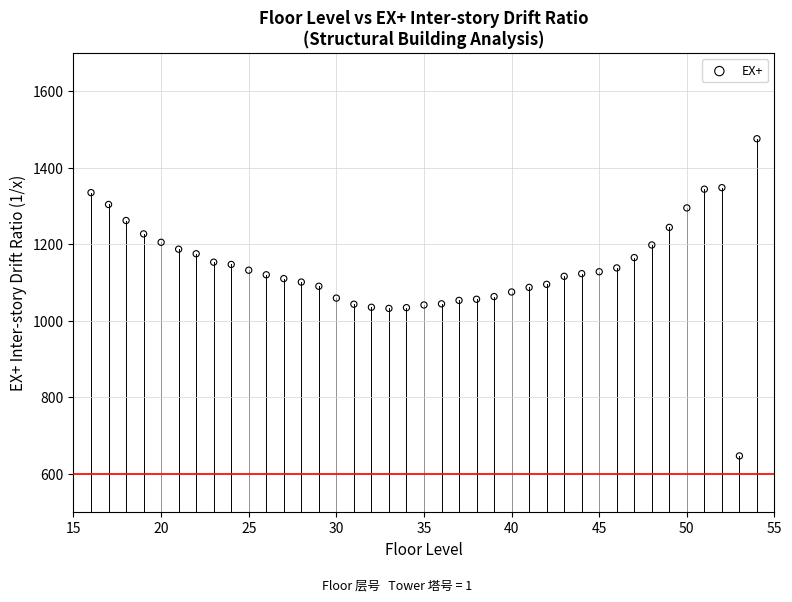

What is the range of Y values (max minus min)?

830